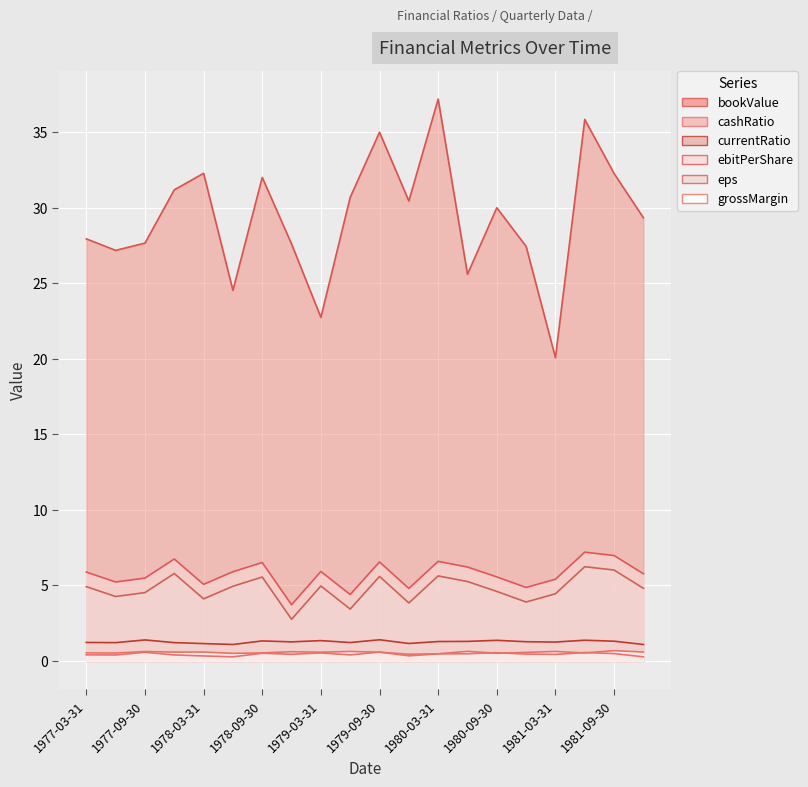

At 1979-09-30, list the series in order from largest to smallest.

bookValue, ebitPerShare, eps, currentRatio, cashRatio, grossMargin